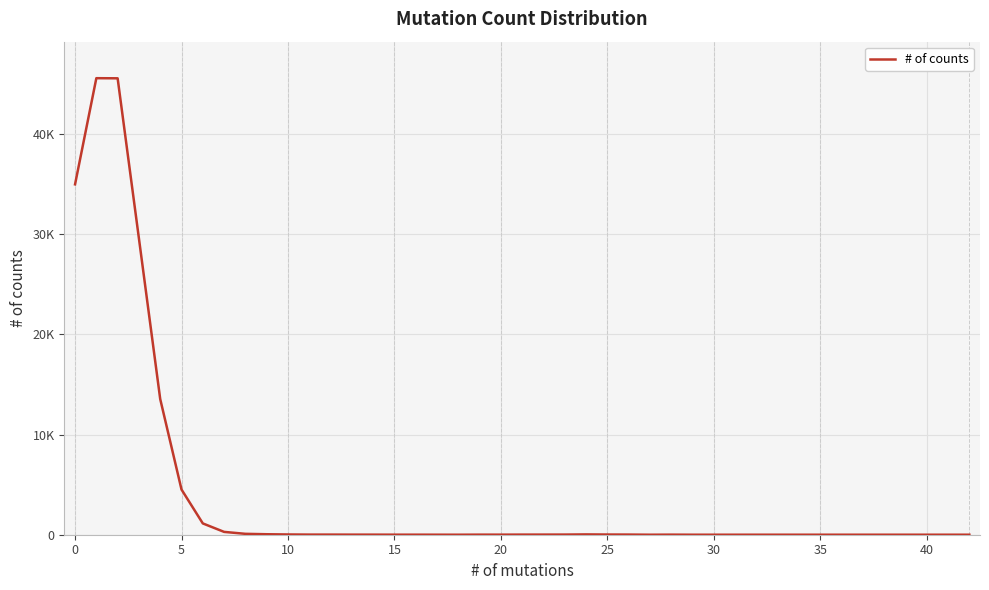

Does the chart display data point markers on the line(s)?

No